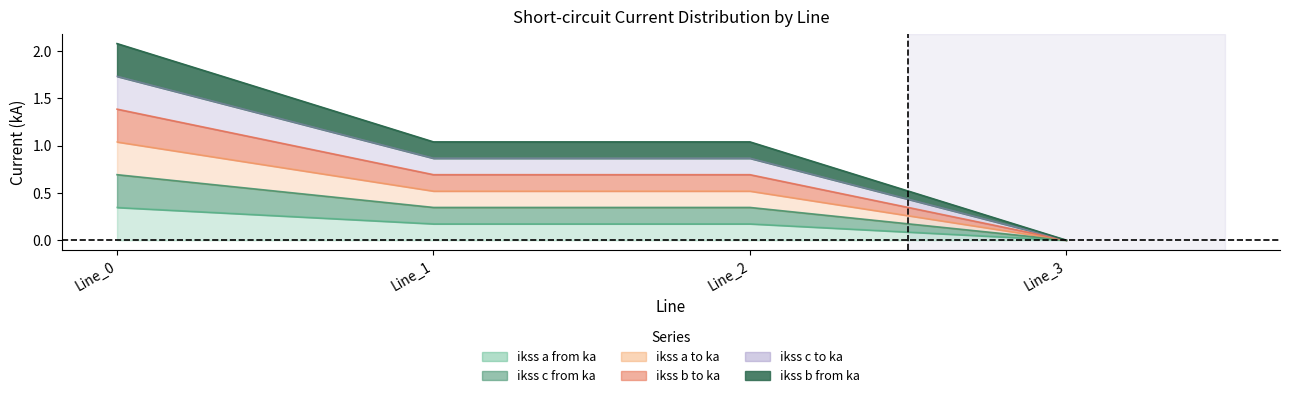

At how many categories does at least one series exceed 1?

3